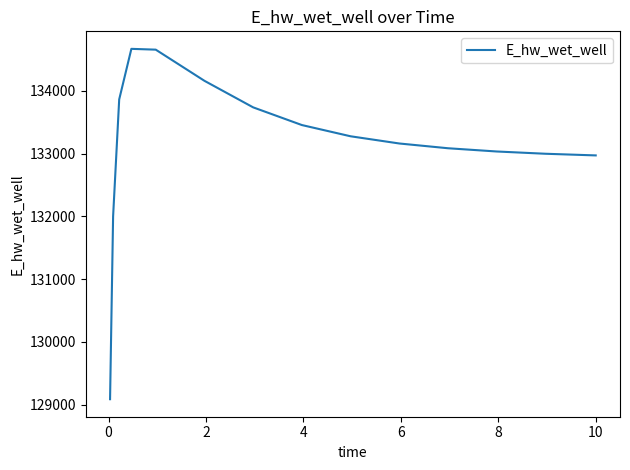

What is the minimum value shown in the chart?

129086.4